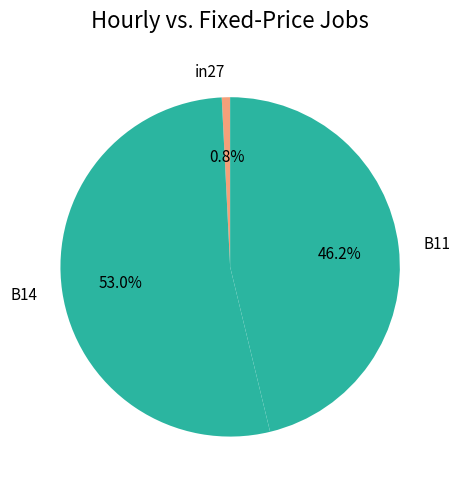

True or false: in27 accounts for 1% of the total.

True